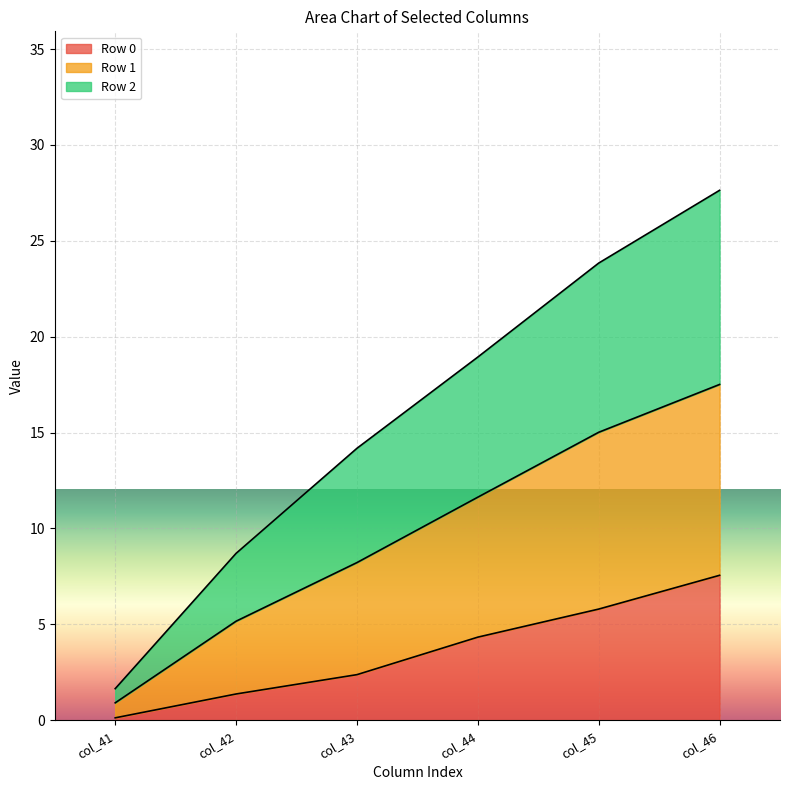

Count the number of data series in this chart.

3